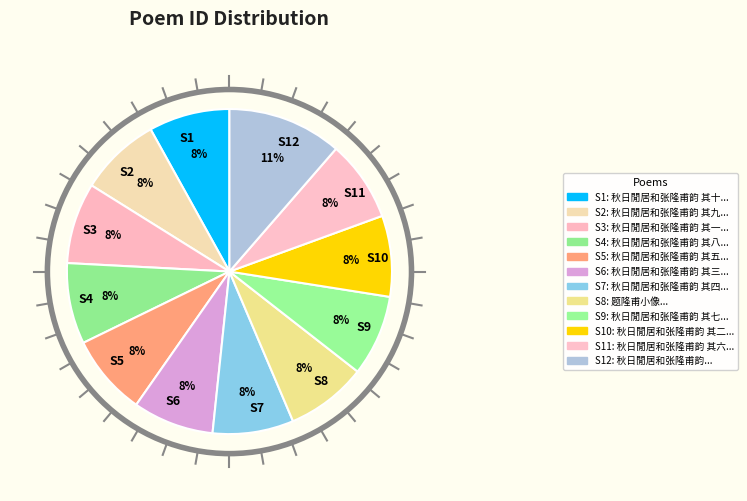

To the nearest percent, what is the average slice percentage?

8%